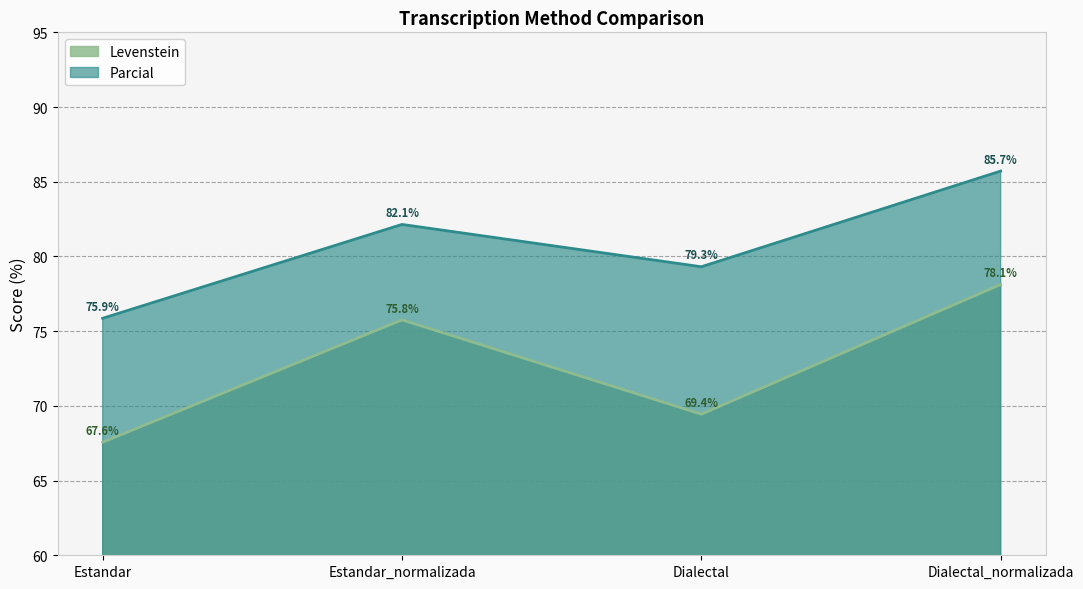

What is the maximum value shown in the chart?

85.7